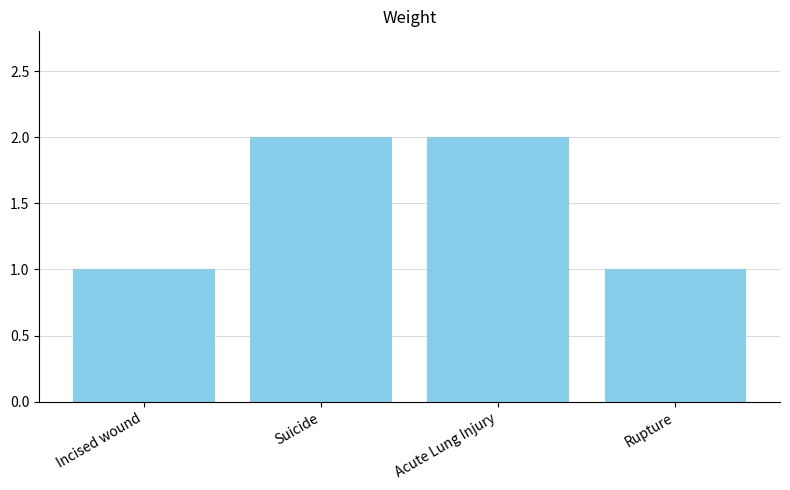

Count the values in the range 1 to 2.

4